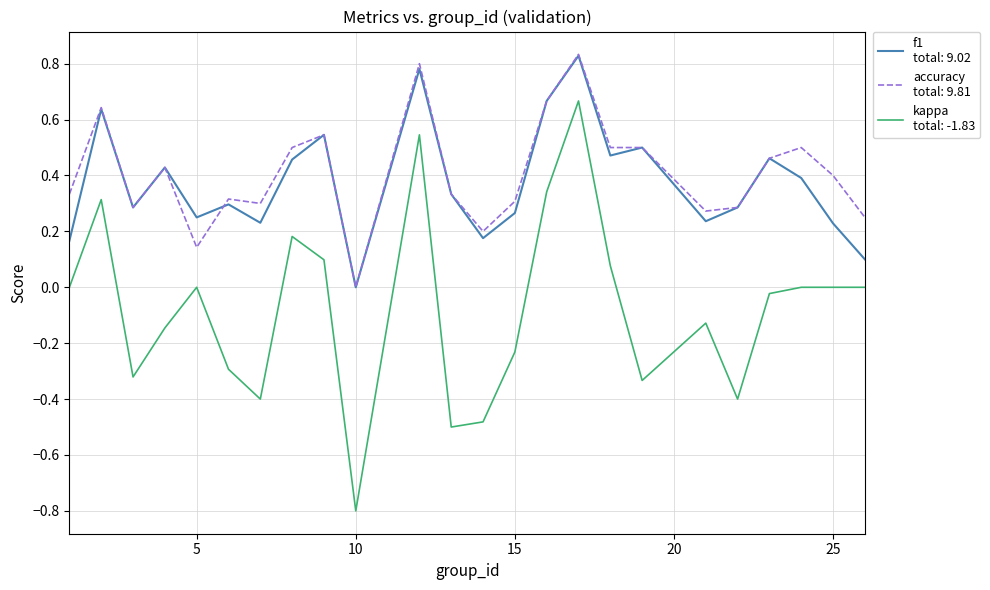

What is the minimum value shown in the chart?

-0.8